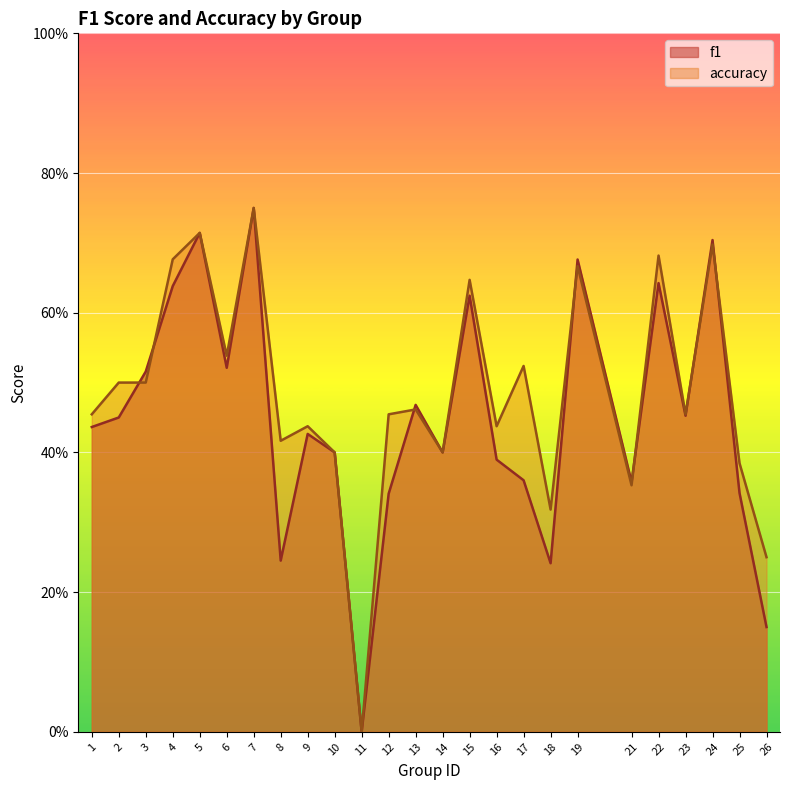

What is the value of the f1 point at the 22nd from the left?

0.5